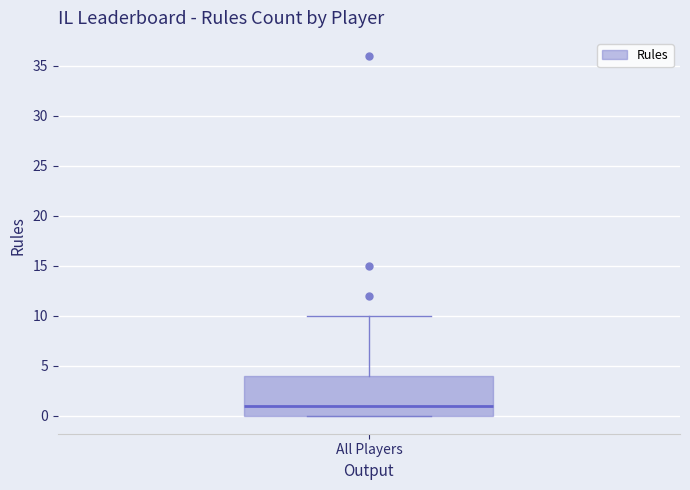

Transcribe this box plot: give where the median line is, the range the box spans, and where the two whiskers end, as read against the y-axis. The values are not printed on the chart, so give them approximately, as read against the axis.

median 1, box 0 to 4, whiskers 0 to 10